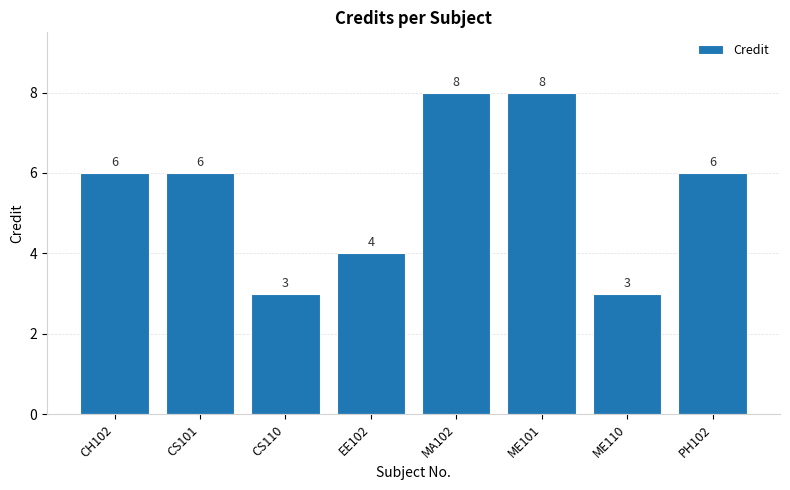

What is the smallest value displayed?

3